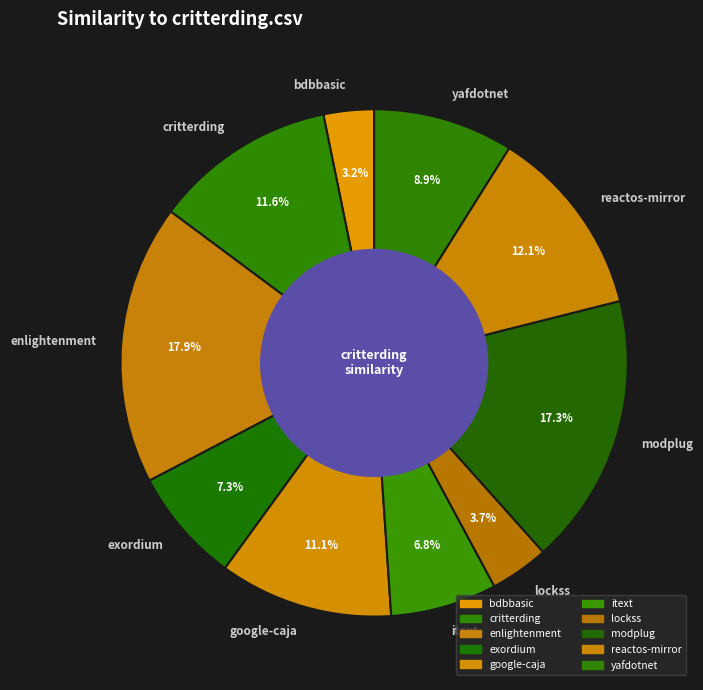

Rank the categories by value from highest to lowest.

enlightenment, modplug, reactos-mirror, critterding, google-caja, yafdotnet, exordium, itext, lockss, bdbbasic